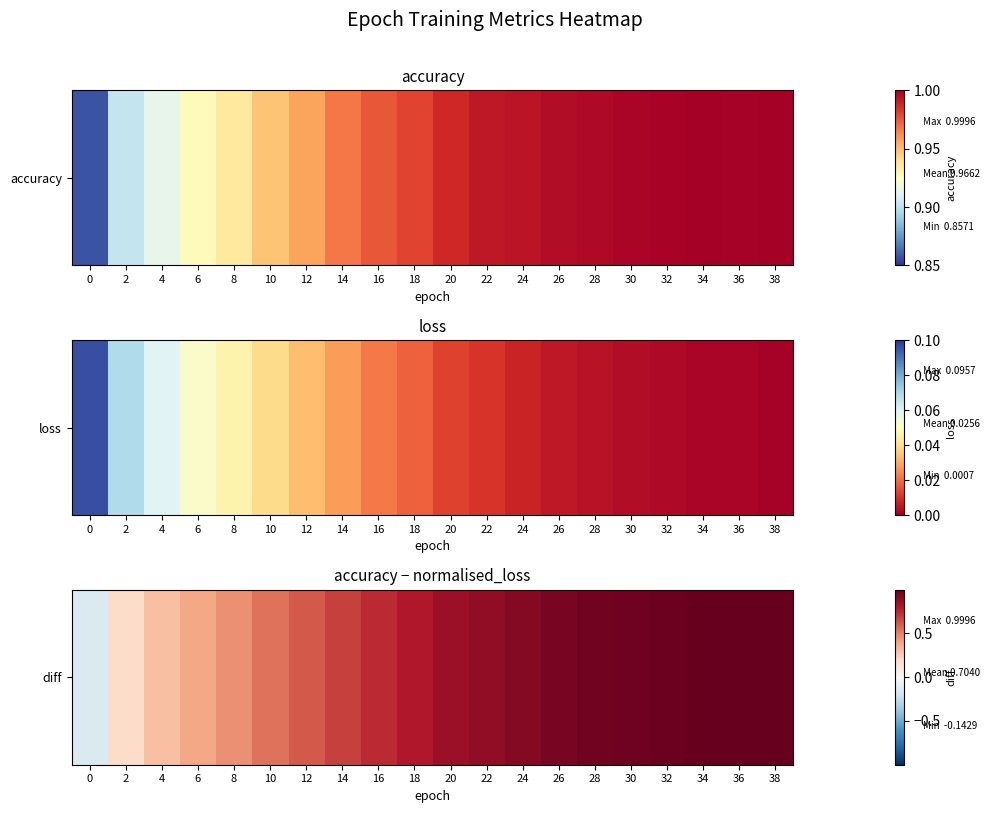

True or false: the data shows 0.1 at 4.

False